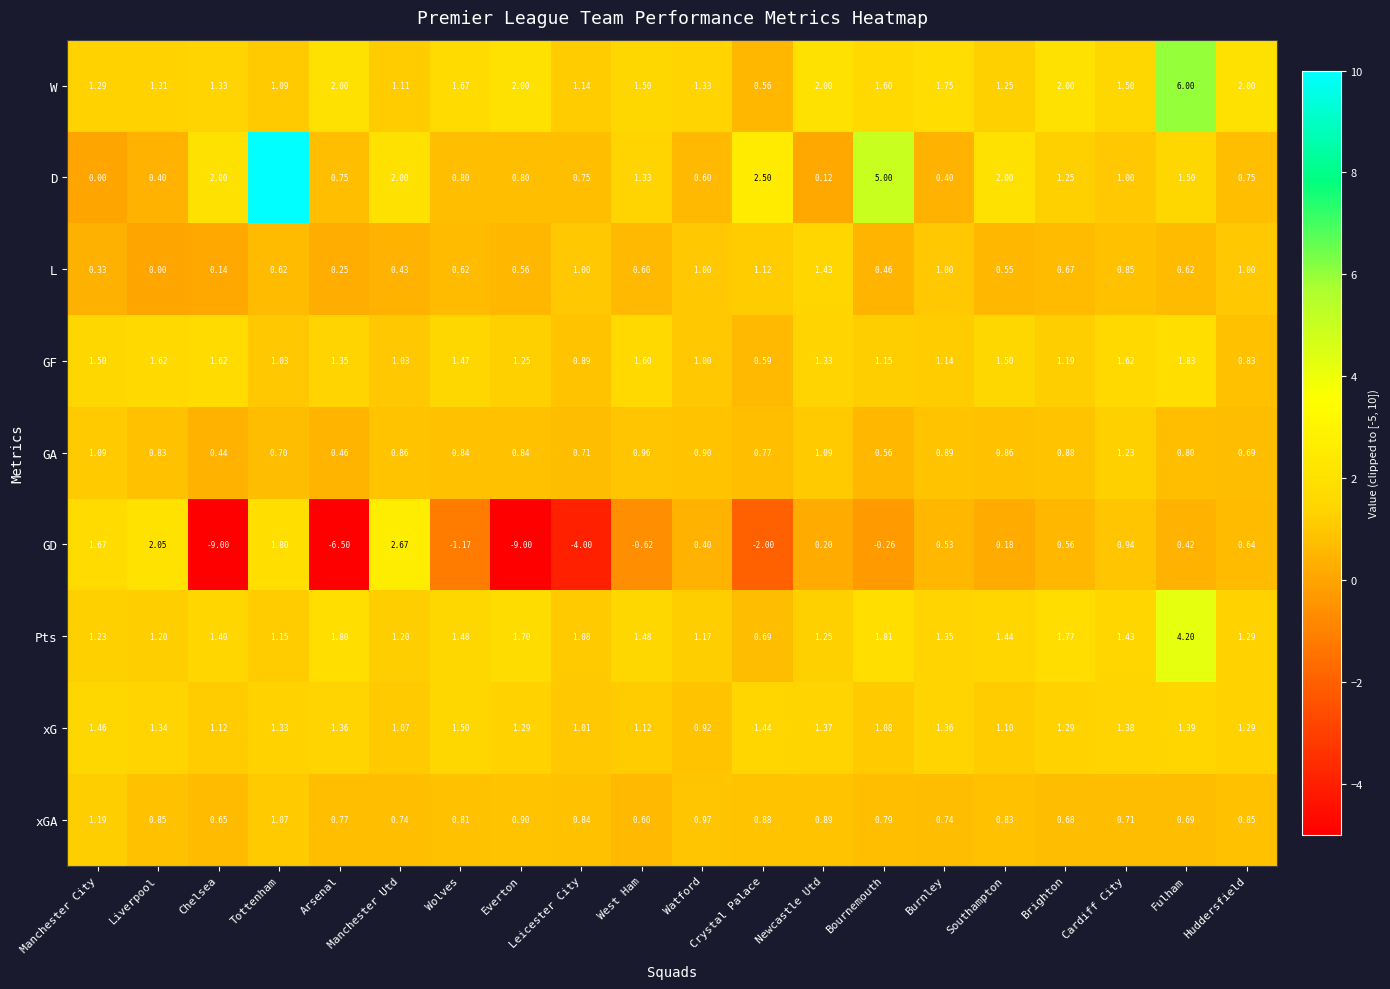

Where is L nearest to the value 0?

Liverpool